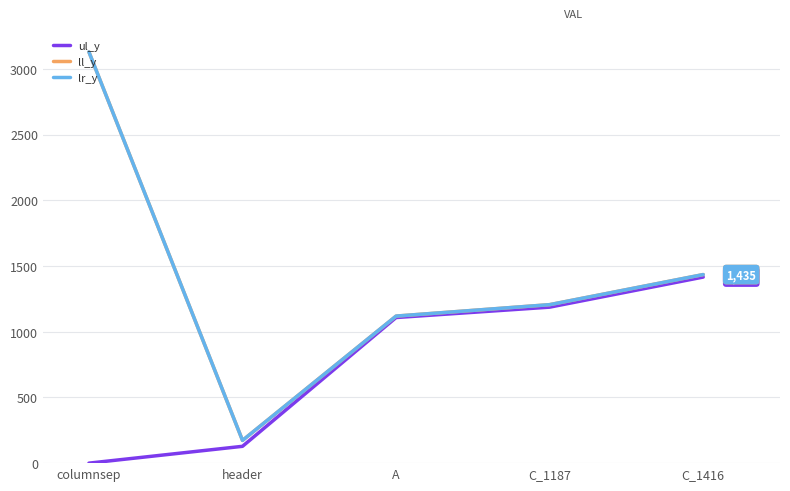

At which label does ul_y first exceed 1108?

C_1187